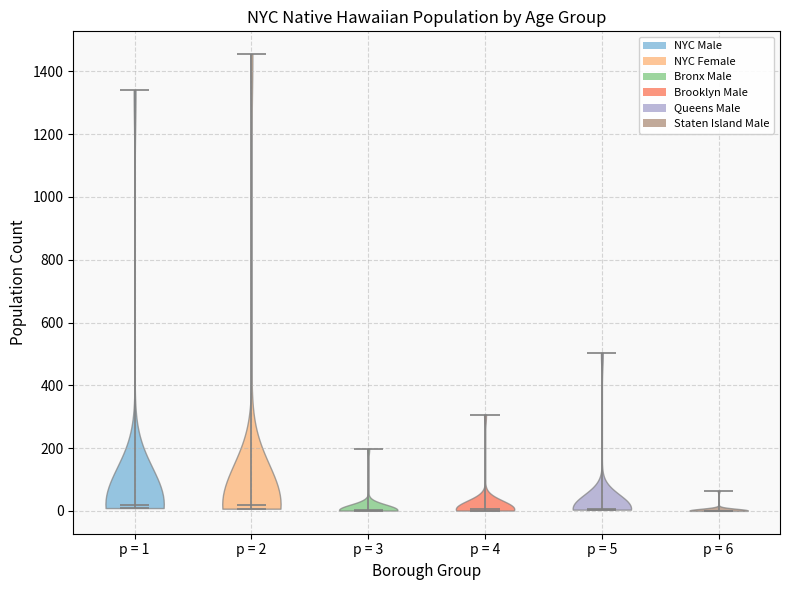

Where does the median line of the violin for p = 2 sit on the y-axis? The values are not printed on the chart, so give them approximately, as read against the axis.

20